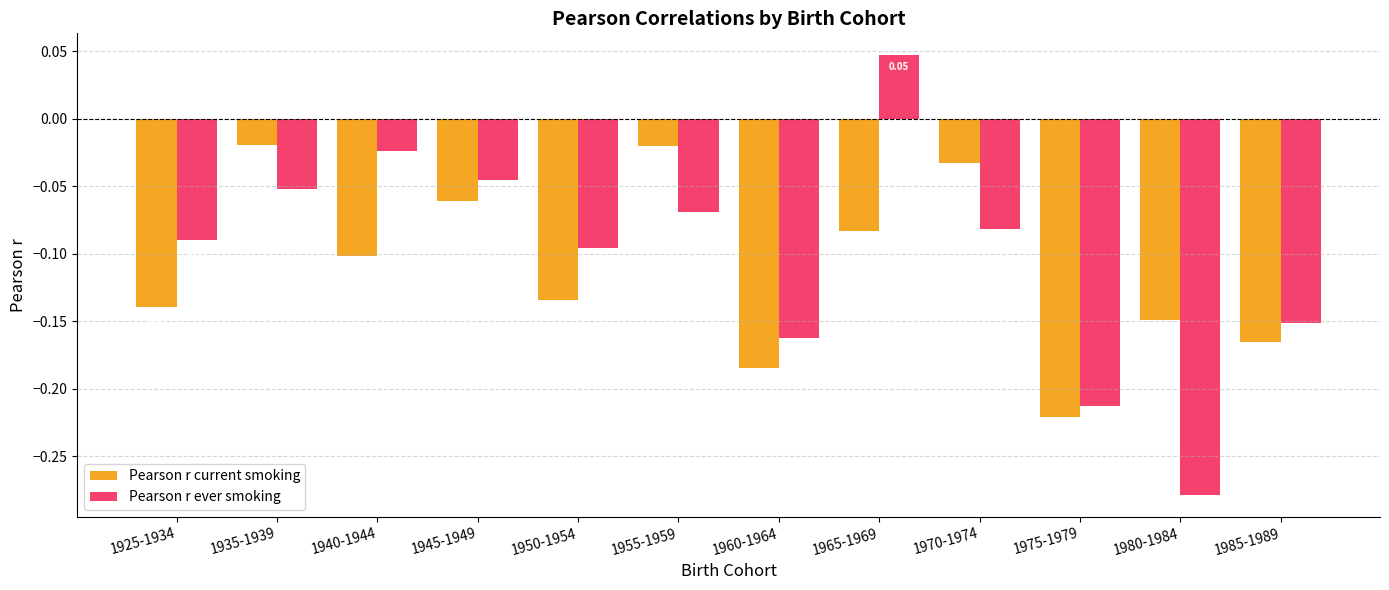

What is the difference between the Pearson r ever smoking values at 1975-1979 and 1935-1939?

0.2